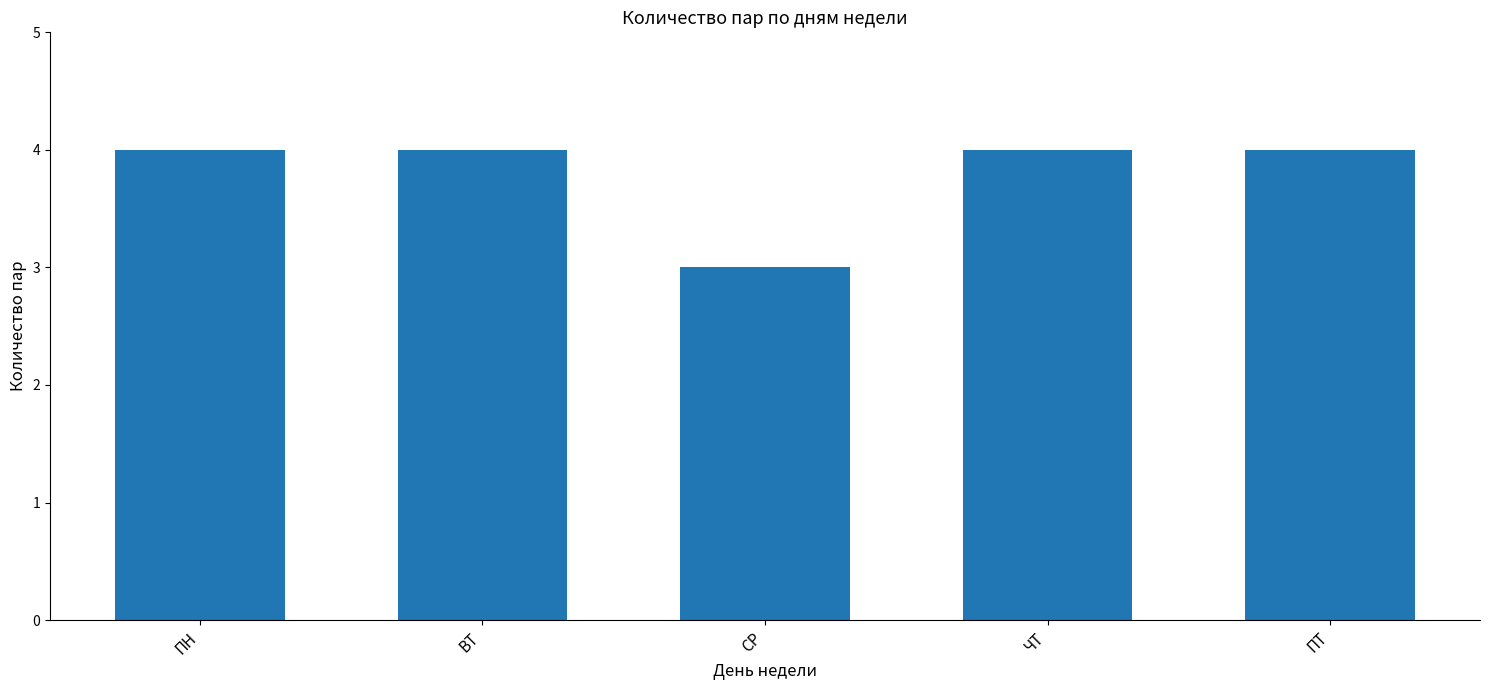

What is the ratio of the value at ВТ to the value at ЧТ?

1.0